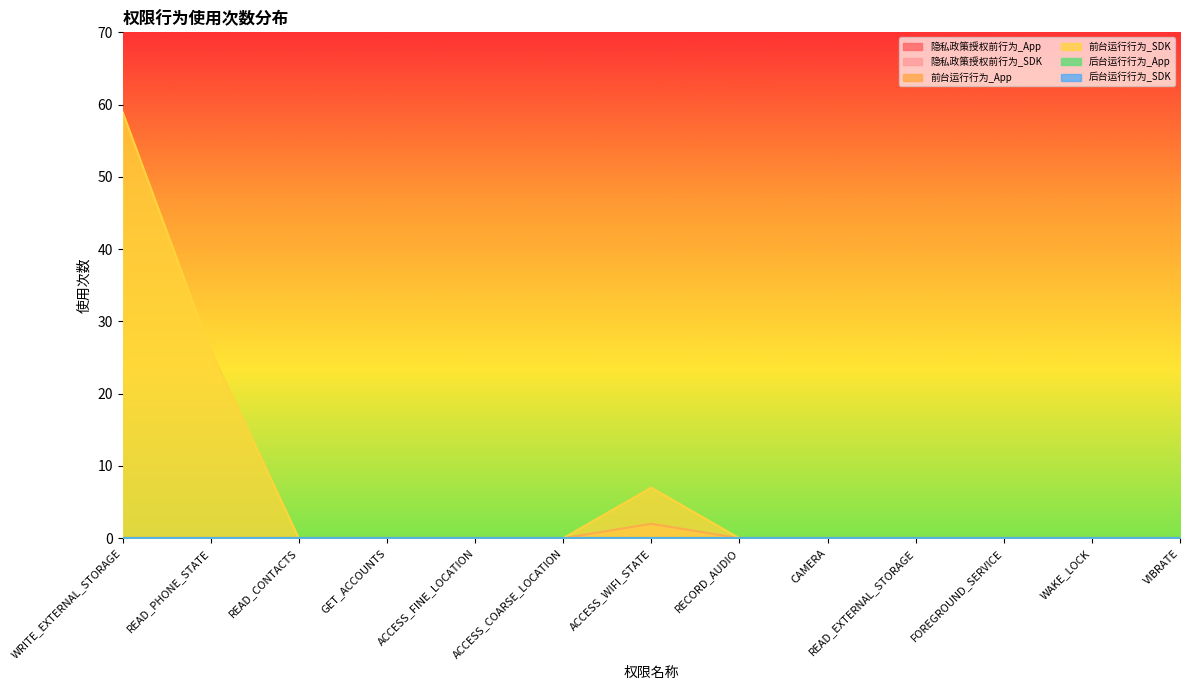

What is the sum of the 前台运行行为_App values at ACCESS_WIFI_STATE and READ_CONTACTS?

2